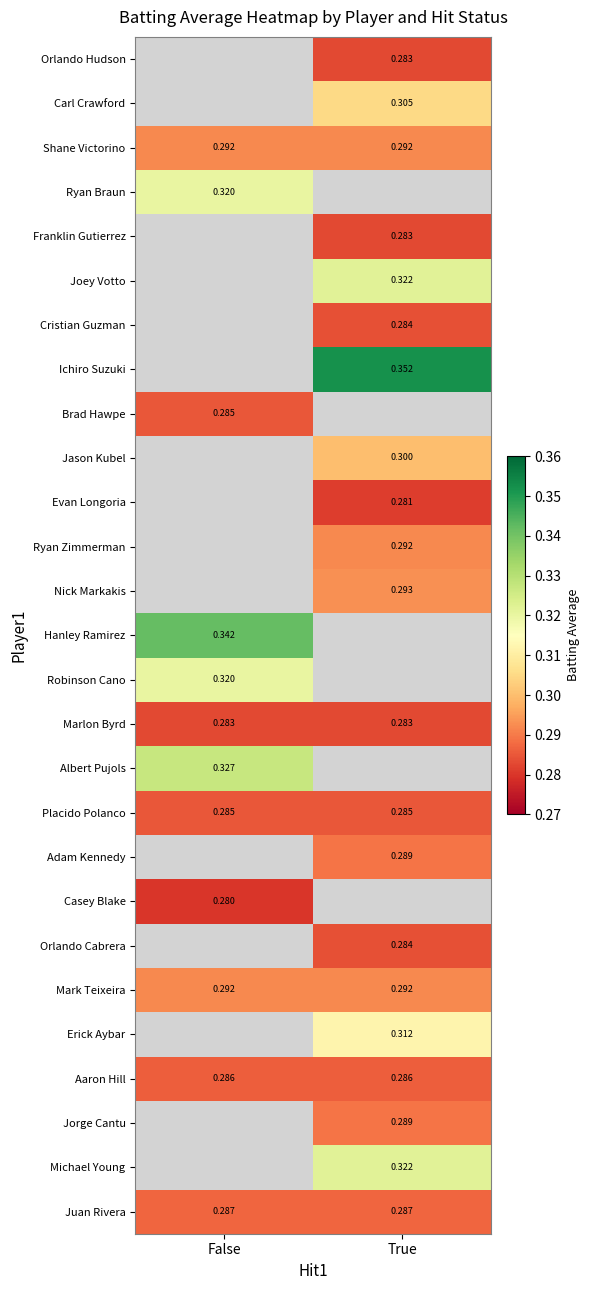

Is the value of Placido Polanco at True greater than the value of Aaron Hill at False?

No